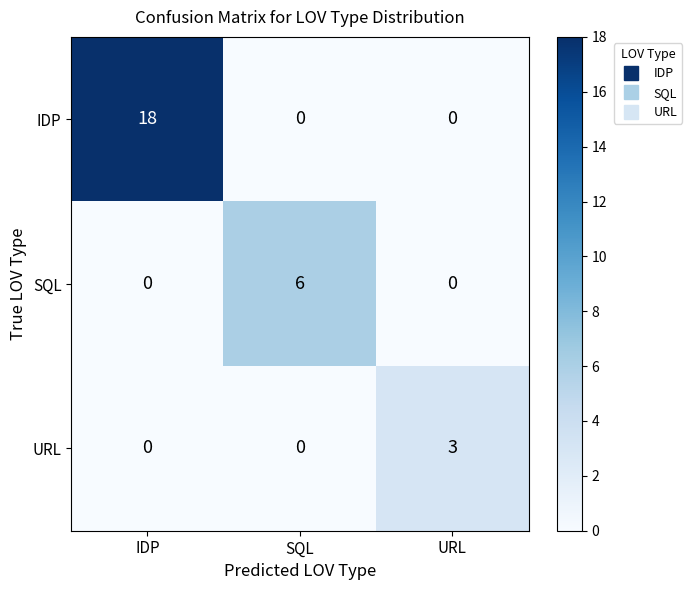

What is the total value across all series at URL?

3